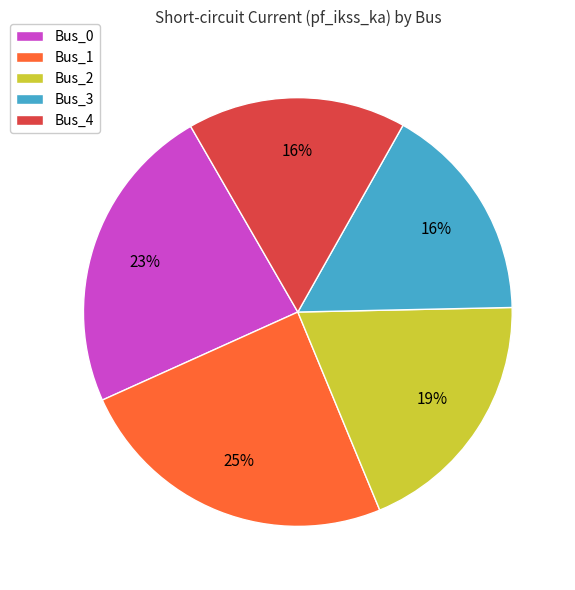

Which category has the biggest portion of the pie?

Bus_1